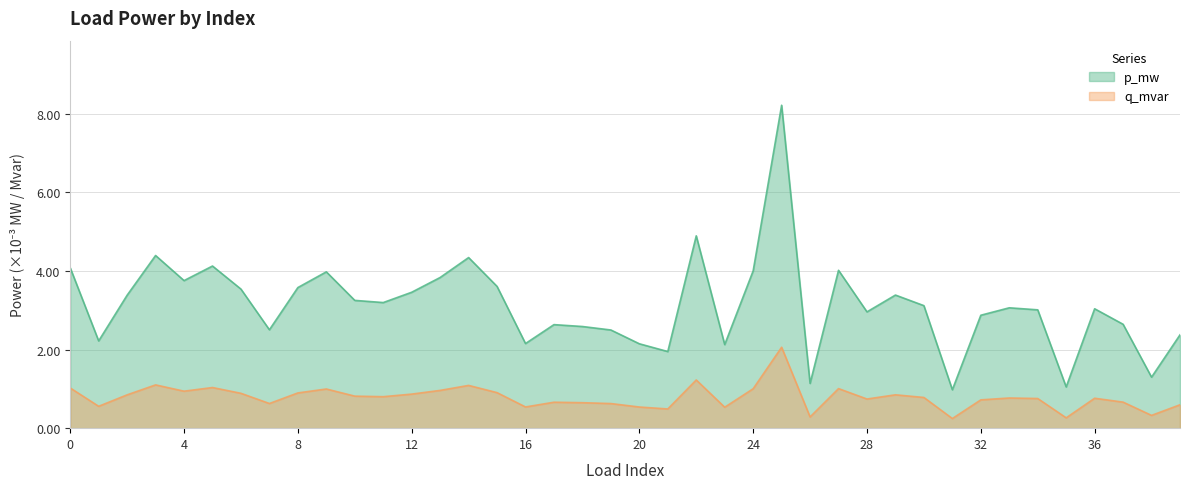

Where is q_mvar nearest to the value 4?

24